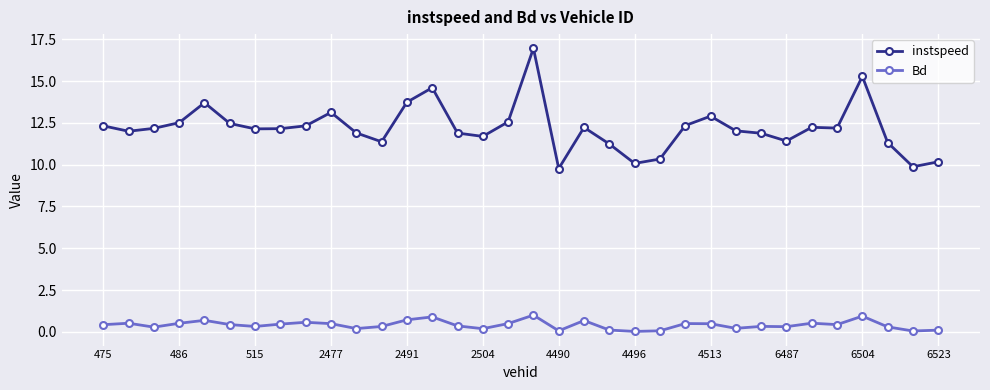

Which series has the largest range (max minus min)?

instspeed